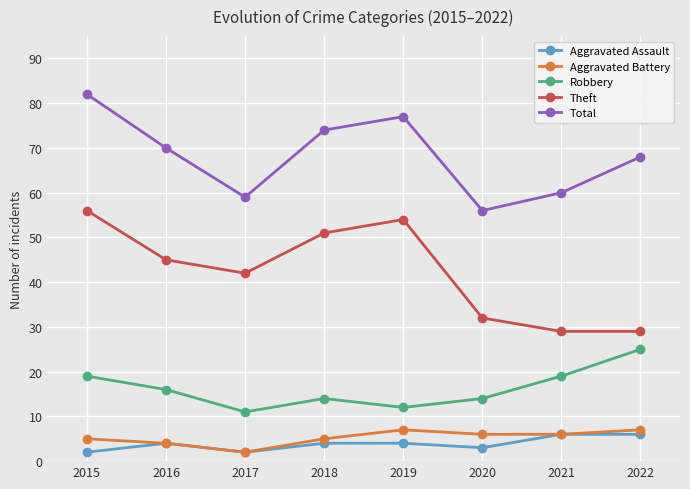

What is the difference between the Aggravated Assault values at 2020 and 2021?

3